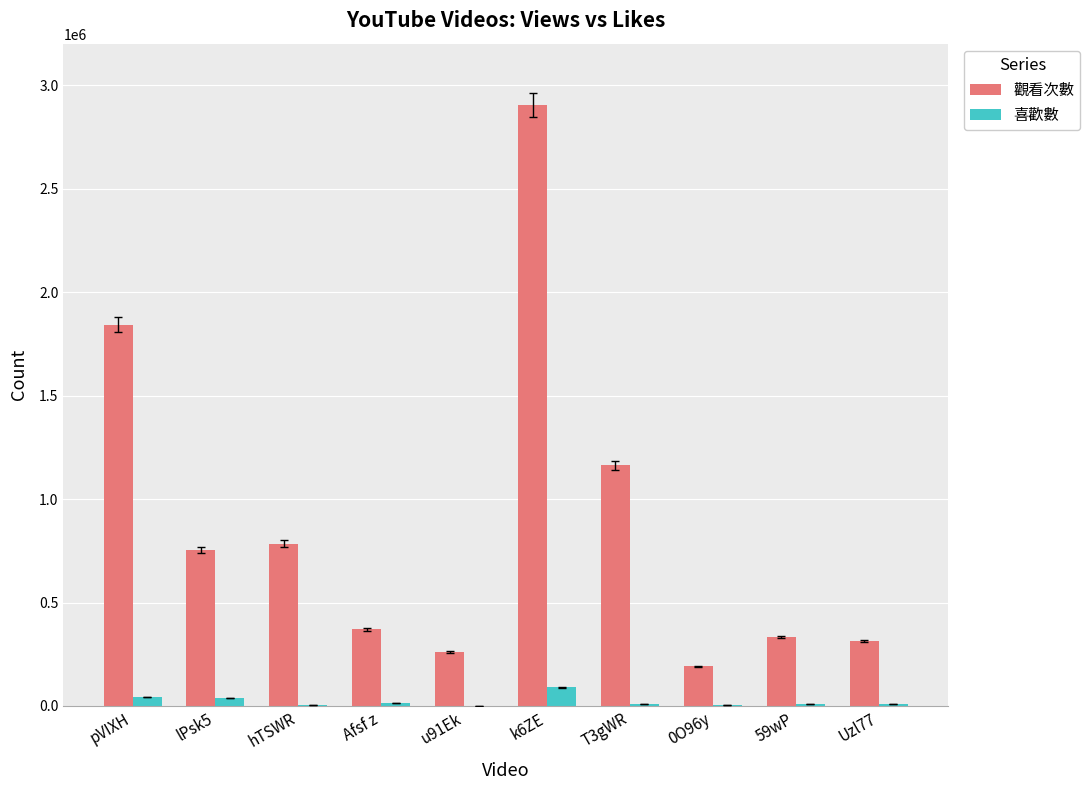

Are the bars grouped side by side (vs. stacked)?

Yes